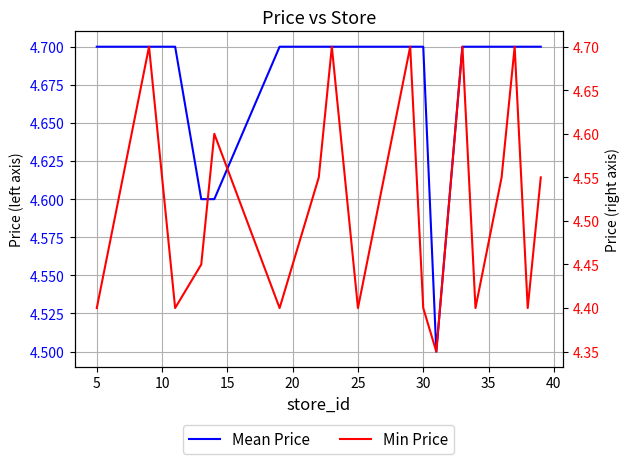

How many series are shown in this chart?

2